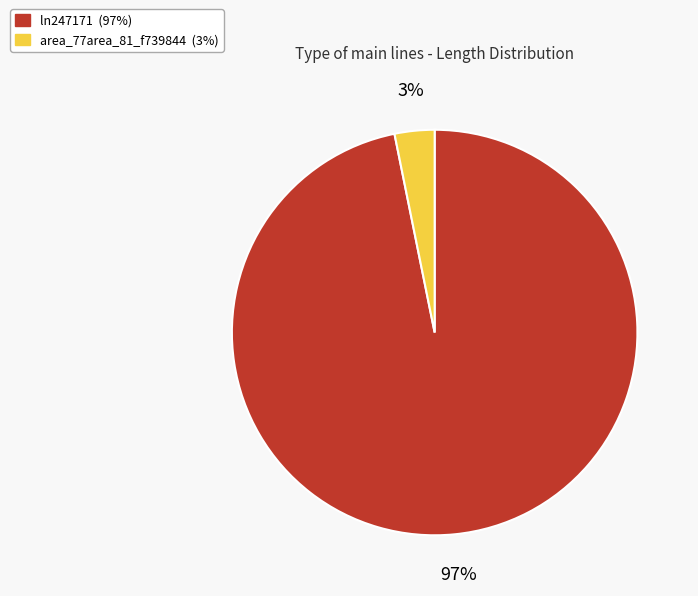

Between ln247171 (97%) and area_77area_81_f739844 (3%), which is larger?

ln247171 (97%)